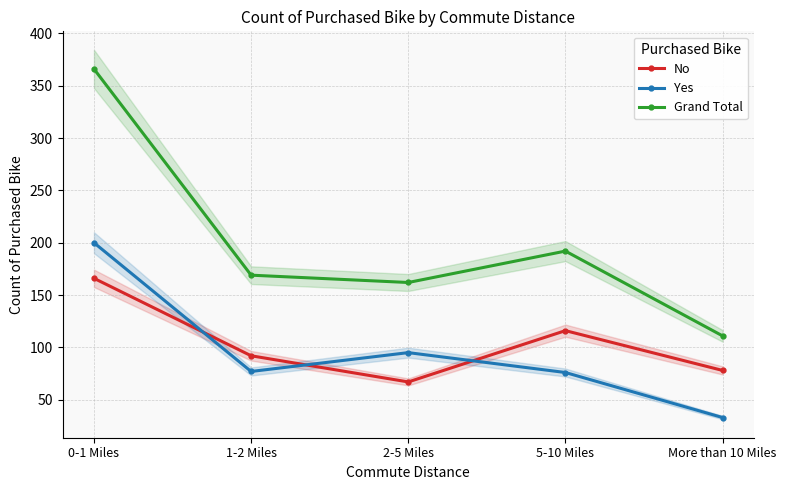

Which has a higher value, 1-2 Miles or 5-10 Miles?

5-10 Miles